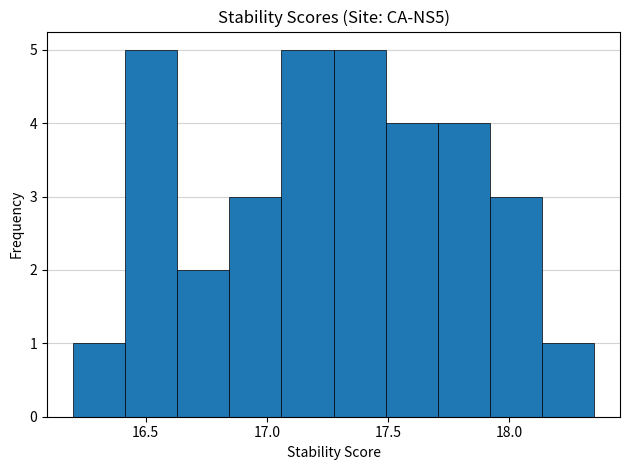

How tall is the bar that spans 18.135 to 18.350 on the x-axis? Neither the bar edges nor the heights are printed on the chart, so give them approximately, as read against the axes.

1